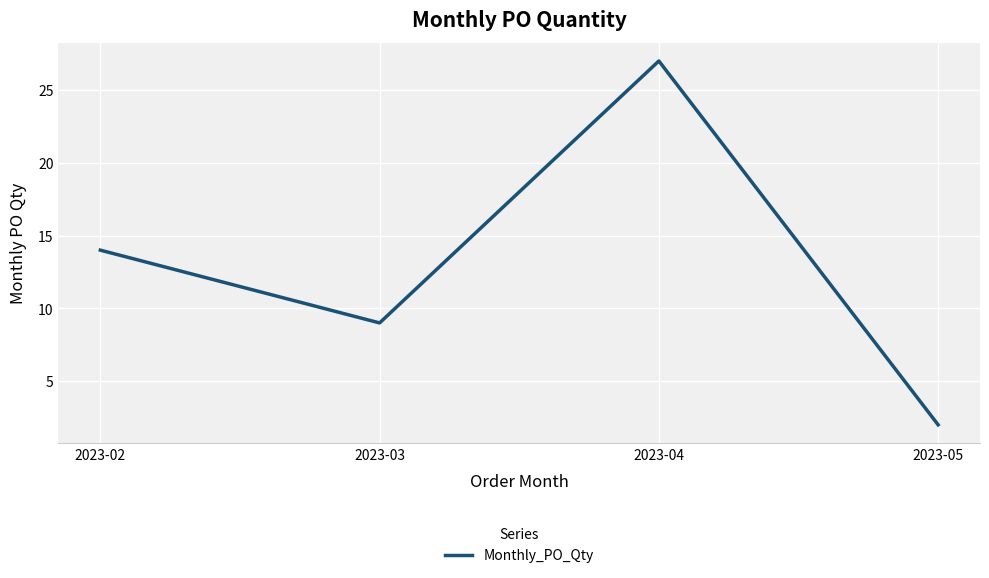

What is the greatest value displayed?

27